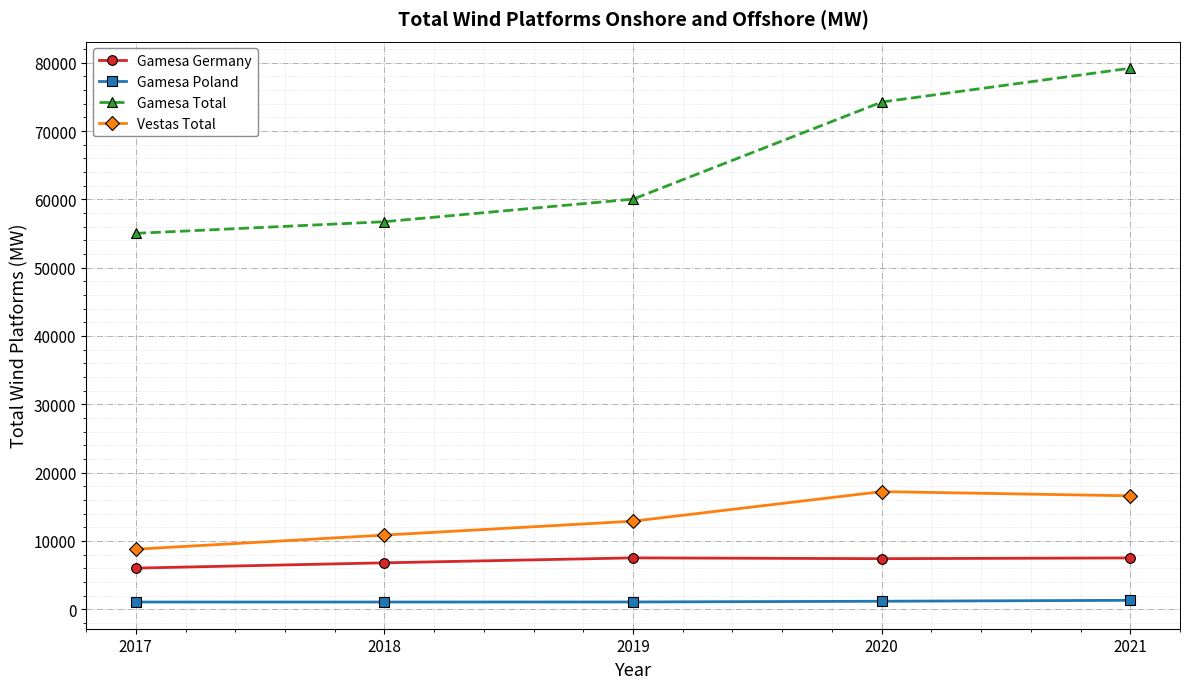

At which label does Vestas Total reach its minimum?

2017